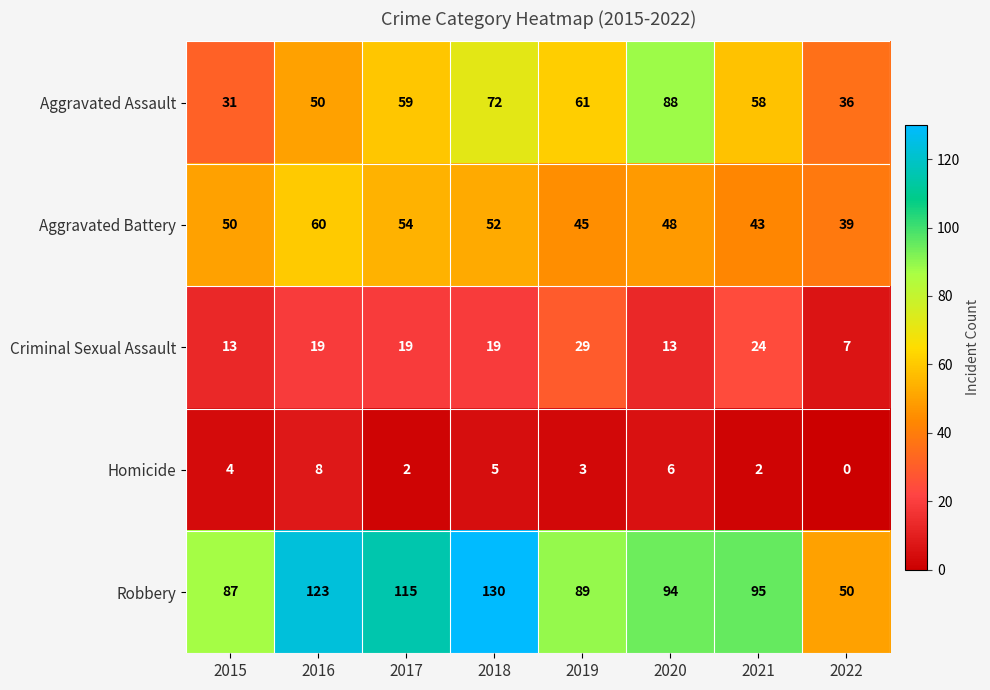

Between 2016 and 2019, which series saw the biggest shift?

Robbery